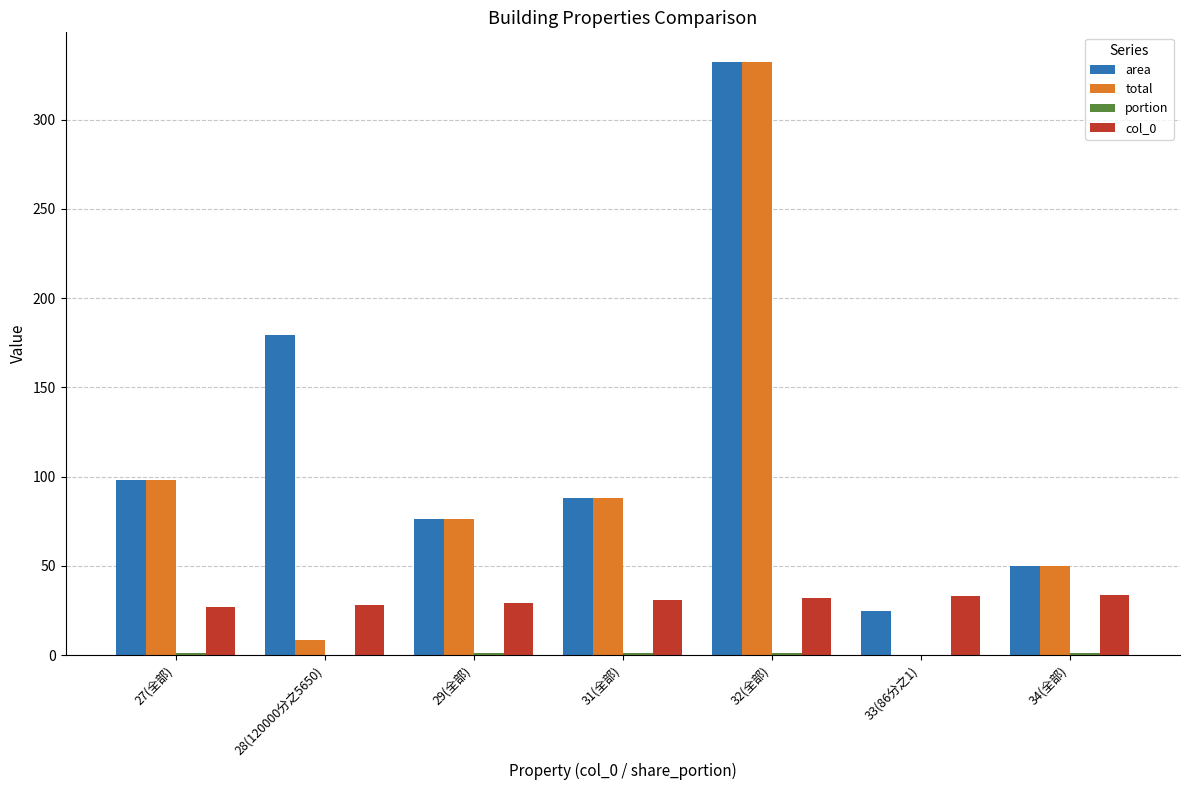

The value of area at 31(全部) is 151.7. True or false?

False